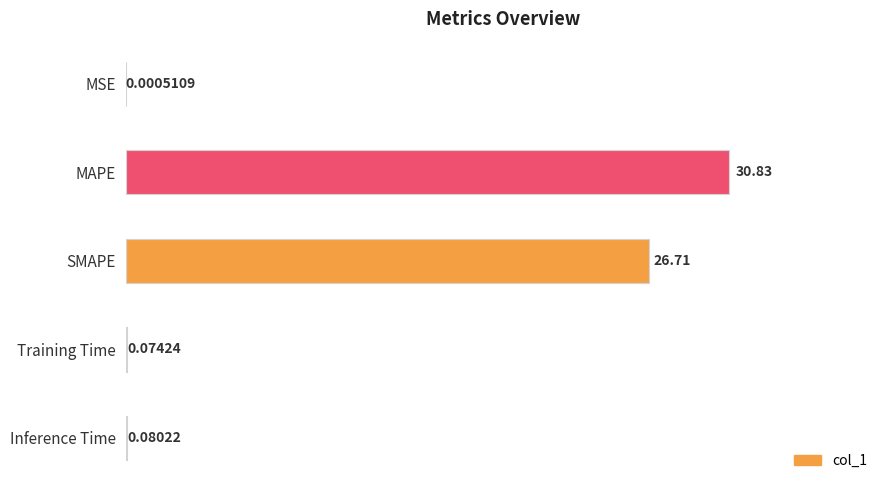

What is the change in value from MSE to MAPE?

+30.8